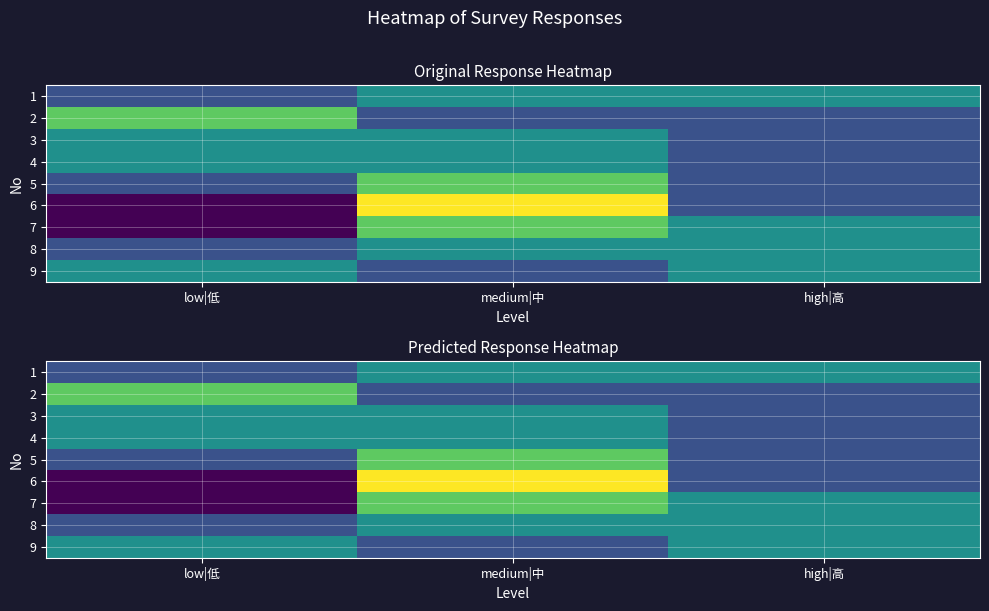

List the series in order of their peak value, highest first.

6, 2, 5, 7, 1, 3, 4, 8, 9